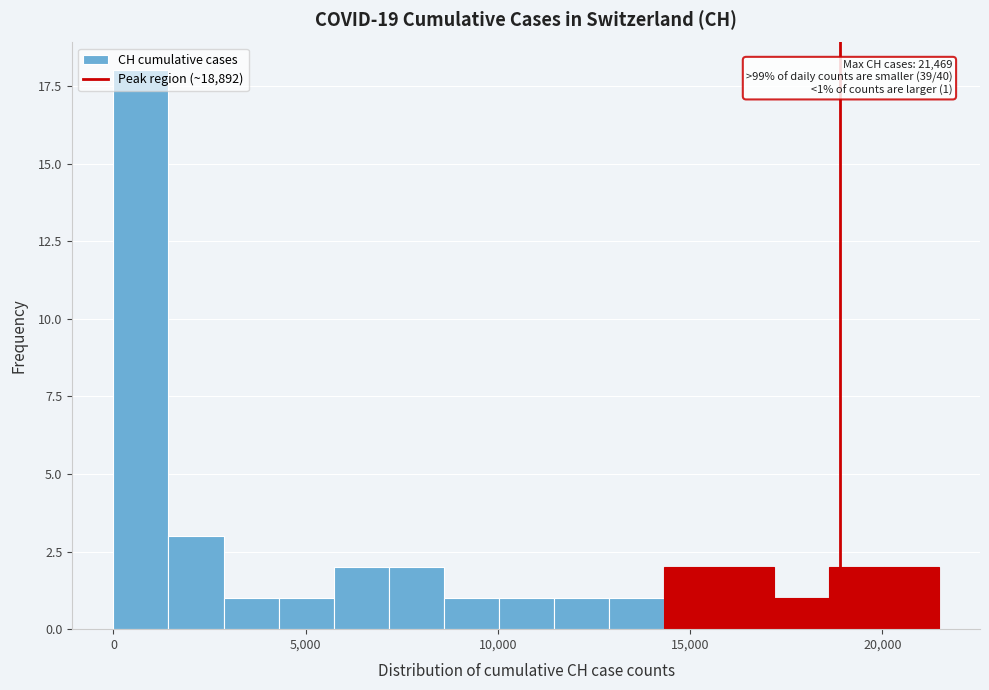

Read against the x-axis, roughly where is the centre of the tallest bar?

500